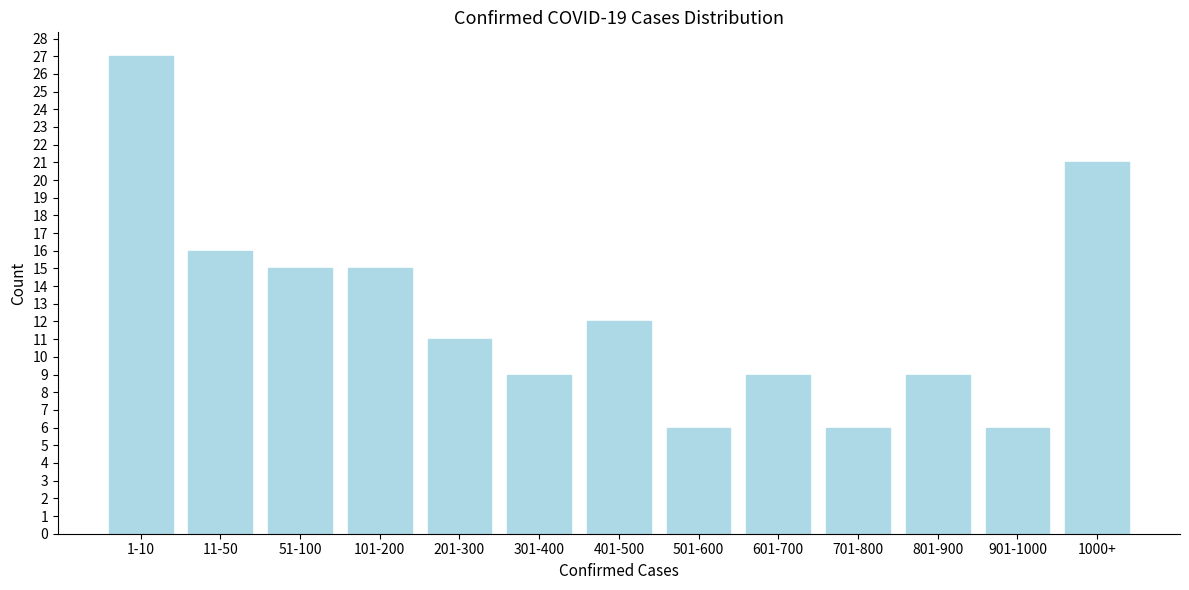

Reading left to right, extract all data points from this chart.

1-10=27	11-50=16	51-100=15	101-200=15	201-300=11	301-400=9	401-500=12	501-600=6	601-700=9	701-800=6	801-900=9	901-1000=6	1000+=21